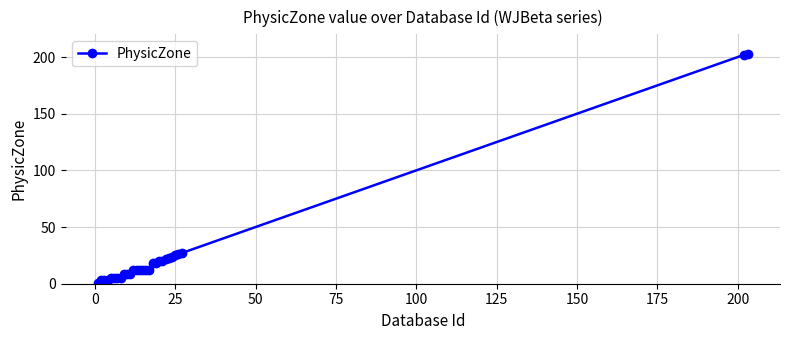

Count the number of categories in the chart.

29